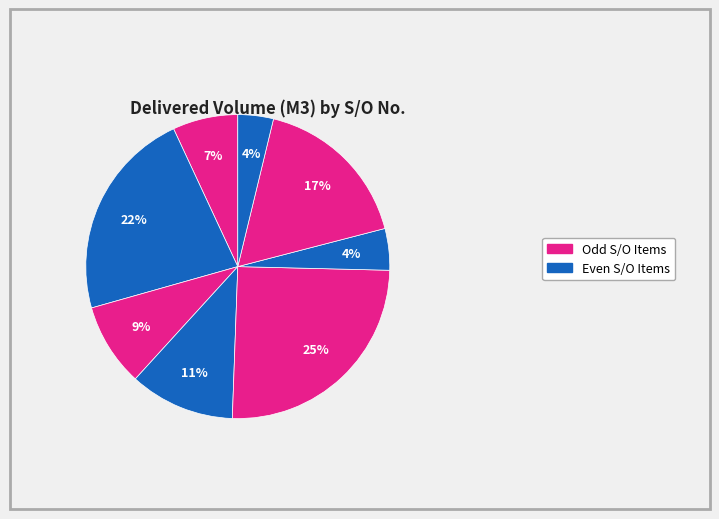

To the nearest percent, what is the difference between the largest and smallest slice percentages?

21%